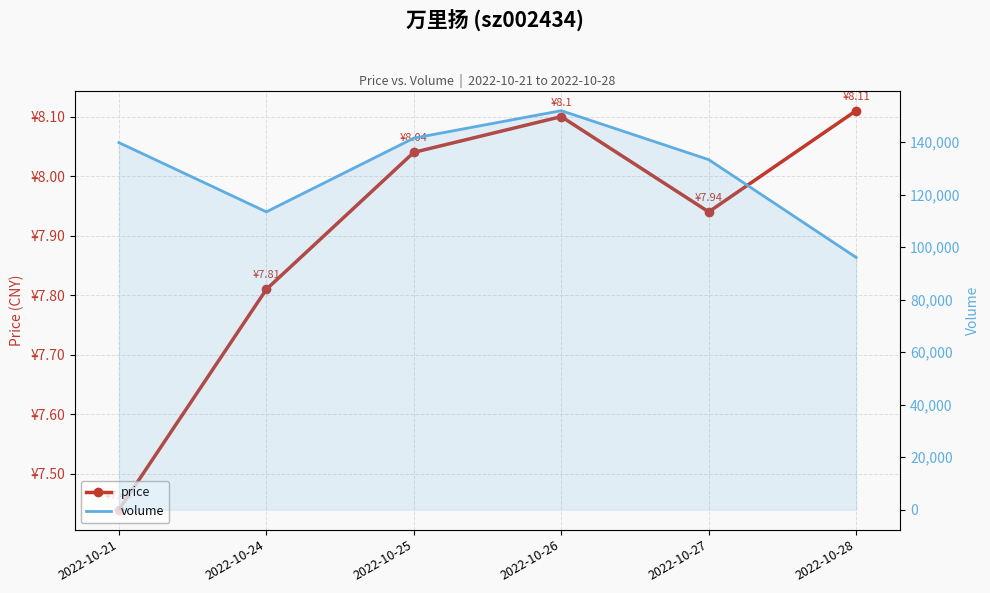

What is the sum of the volume values at 2022-10-24 and 2022-10-26?

265534.0